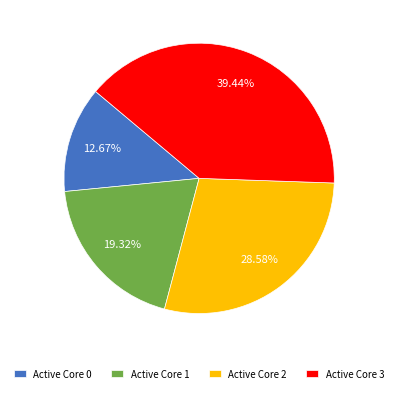

Do Active Core 1 and Active Core 0 together represent more than half of the pie?

No